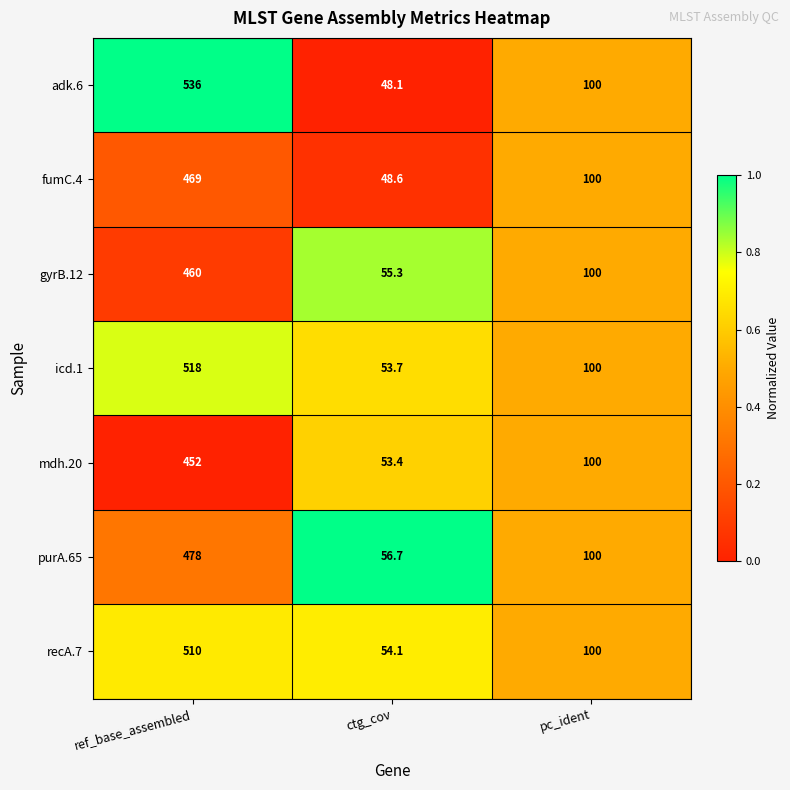

Reading right to left, list all the values displayed in this chart.

adk.6: 100.0	48.1	536.0
fumC.4: 100.0	48.6	469.0
gyrB.12: 100.0	55.3	460.0
icd.1: 100.0	53.7	518.0
mdh.20: 100.0	53.4	452.0
purA.65: 100.0	56.7	478.0
recA.7: 100.0	54.1	510.0